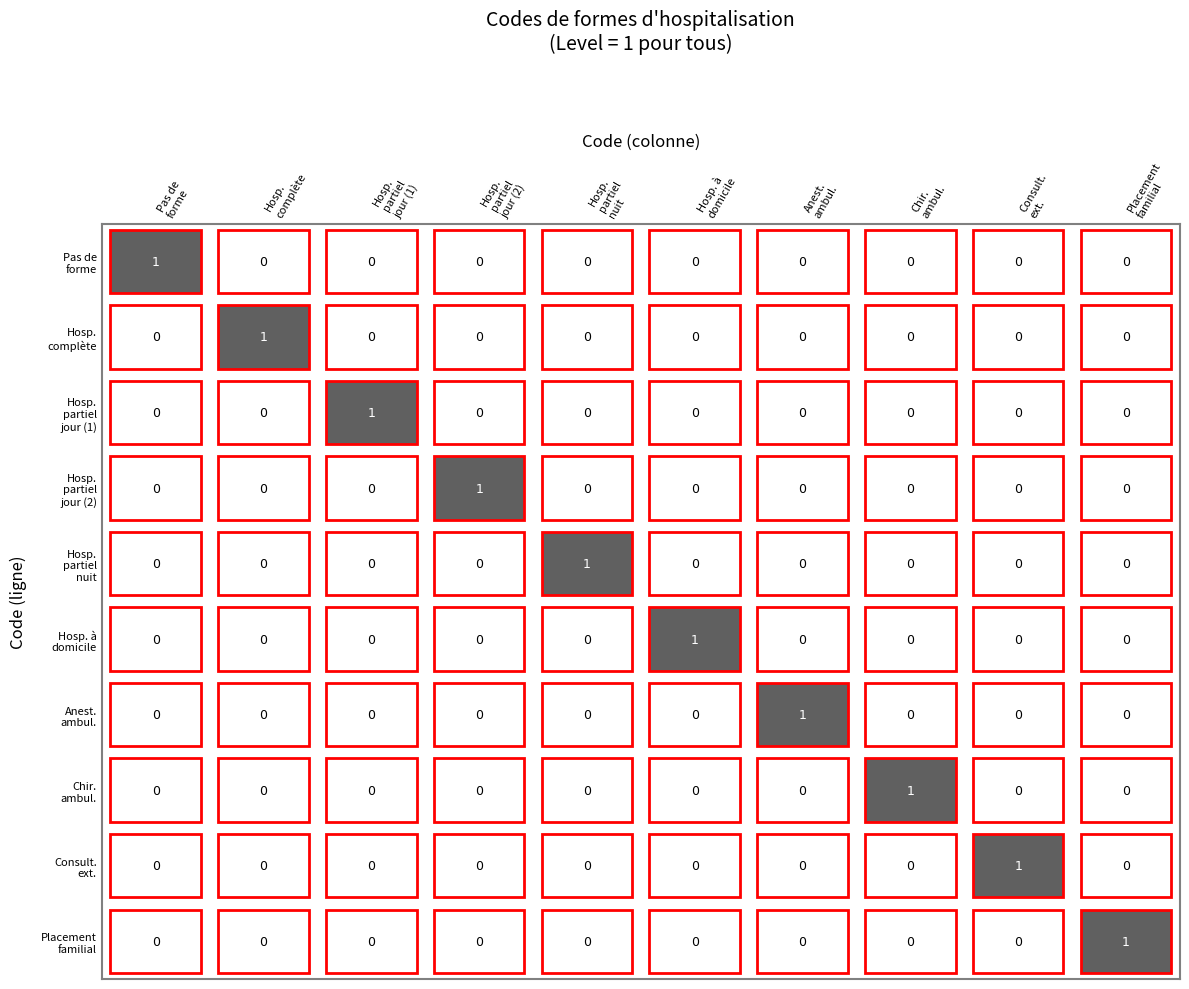

How many data points in 13 are above 0?

1